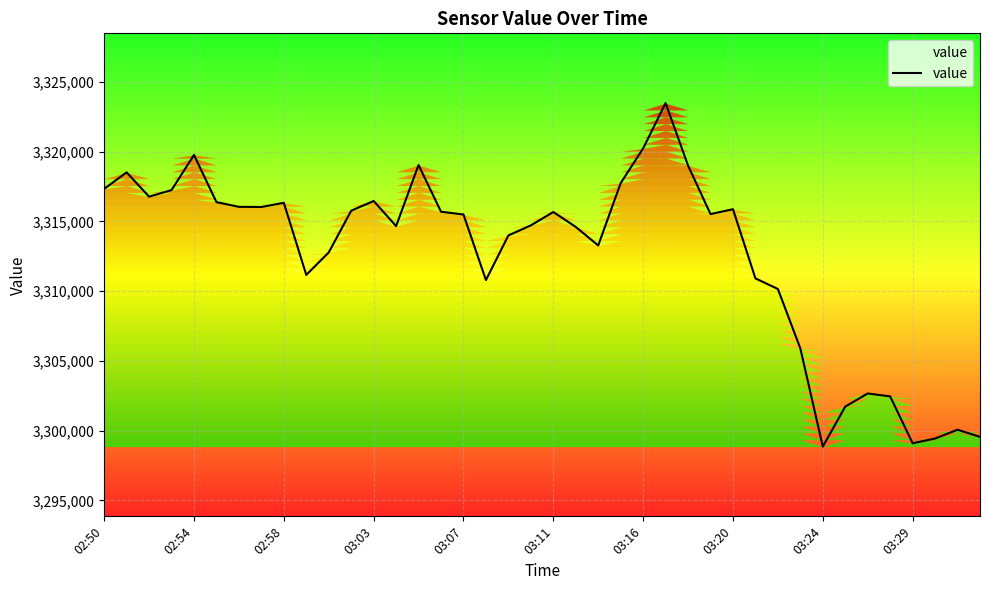

What is the difference between the maximum and minimum values?

24630